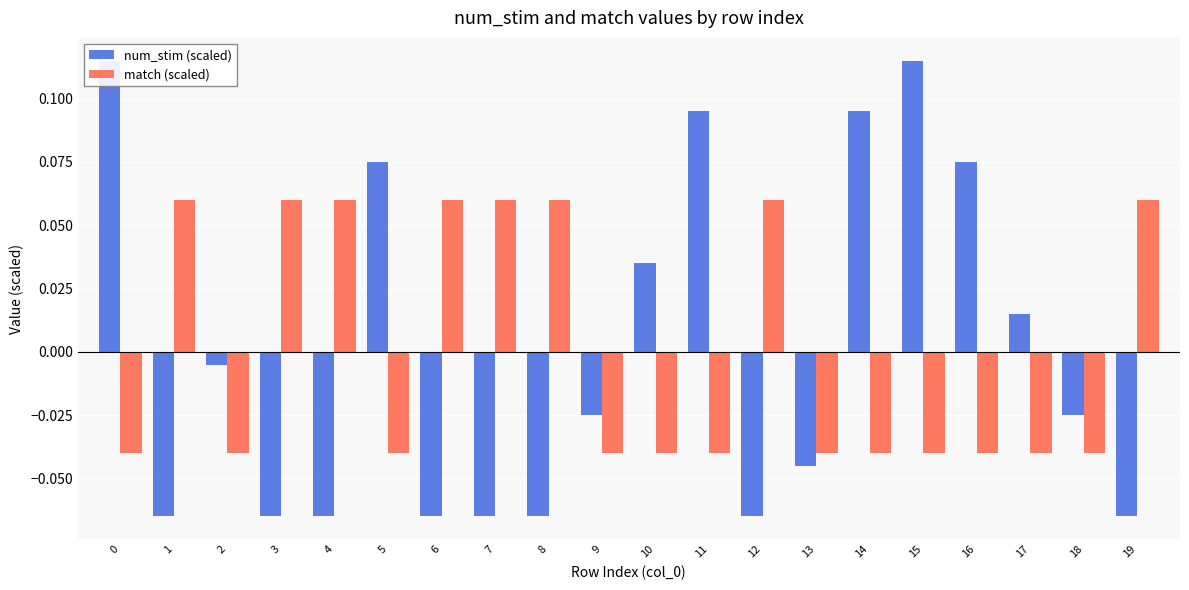

How many data points in num_stim (scaled) are less than 0?

12